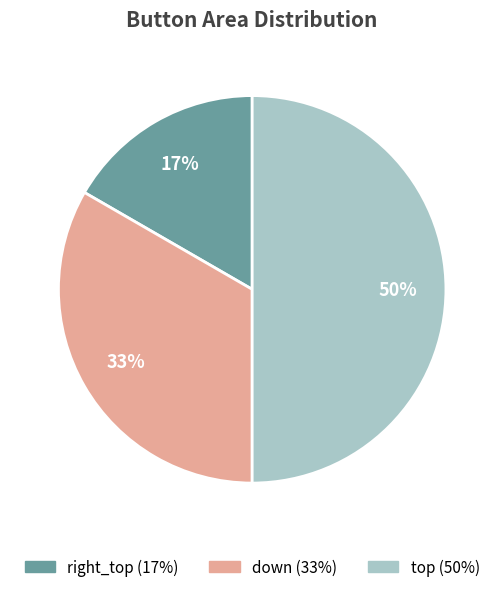

Which has a higher value, down or right_top?

down